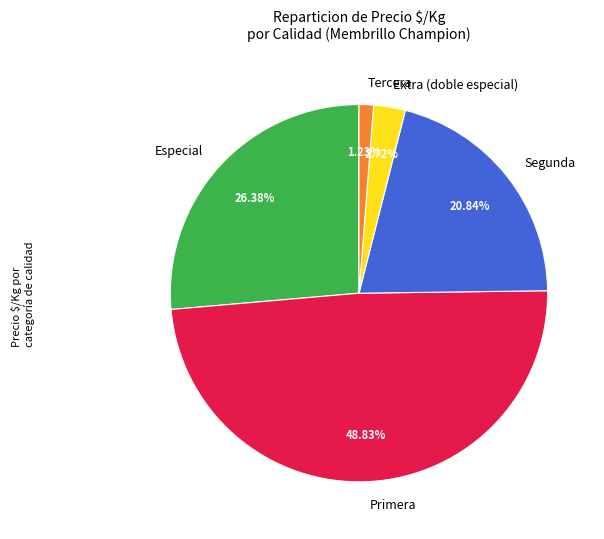

What is the total percentage of Segunda and Primera?

69.7%